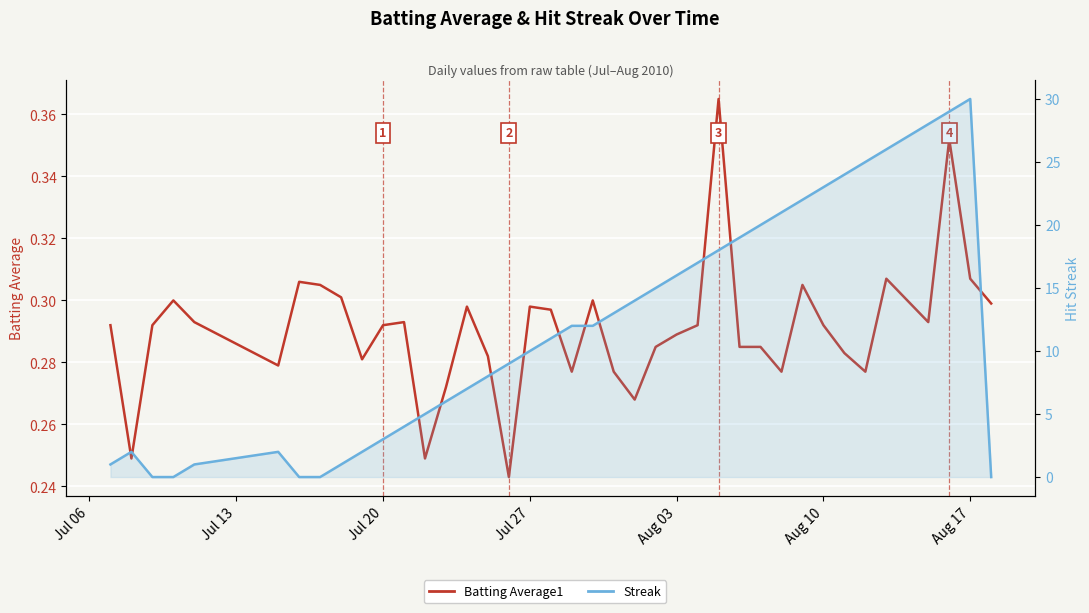

True or false: Streak and Batting Average1 intersect in this chart.

True